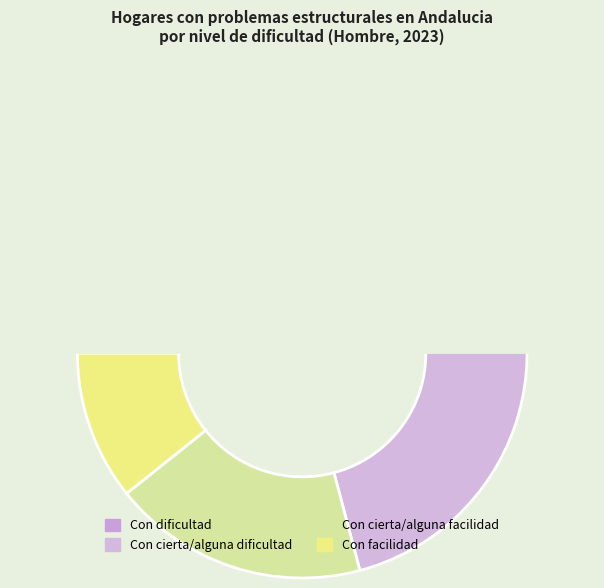

What is the largest slice in the pie chart?

Con dificultad